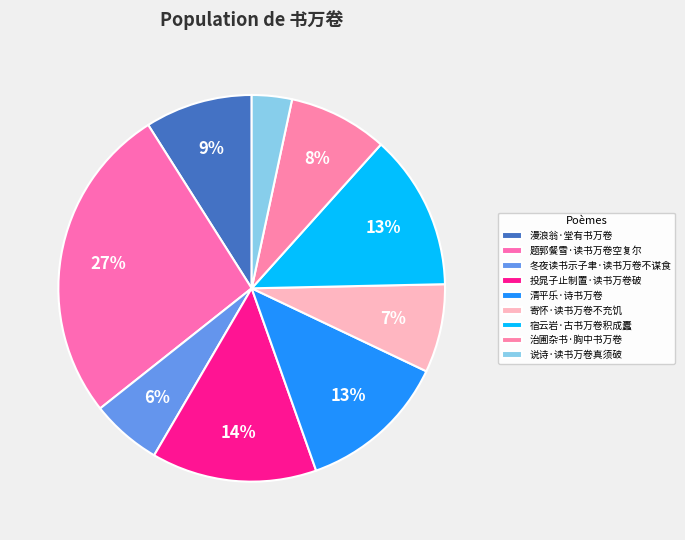

To the nearest percent, what is the difference between the 宿云岩·古书万卷积成蠹 and 题郭餐雪·读书万卷空复尔 slice percentages?

14%